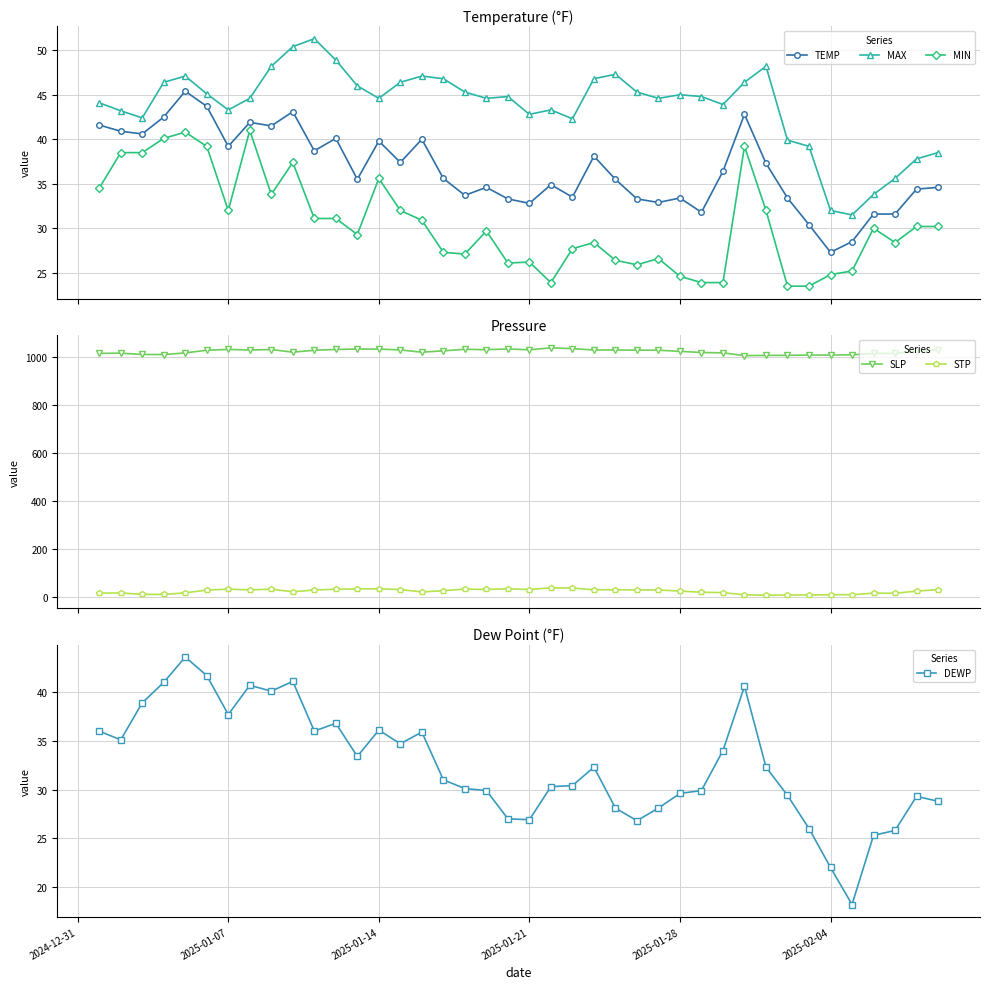

What is the value of the TEMP point at the 1st from the left?

41.6